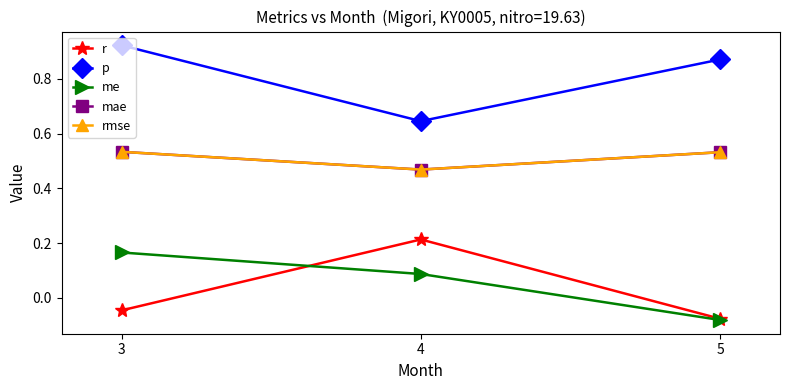

Which series has the largest total across all categories?

p